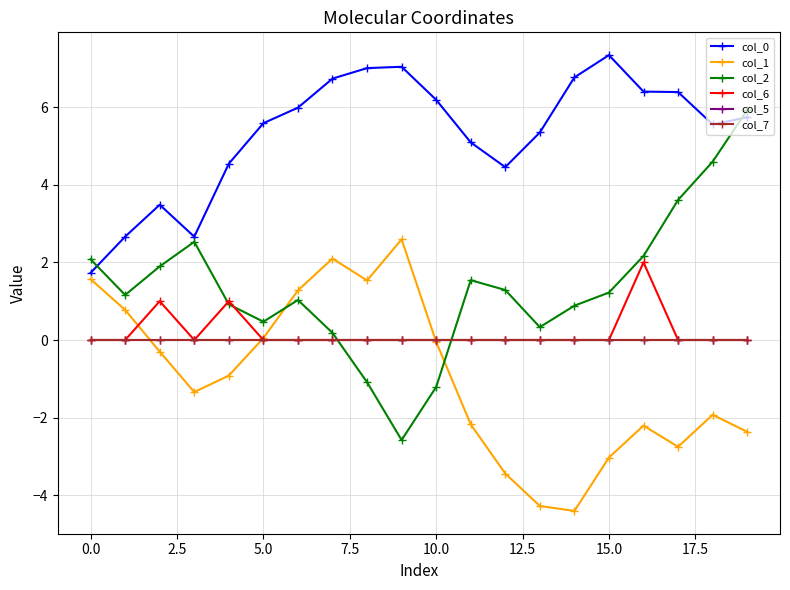

Does the chart have visible grid lines?

Yes